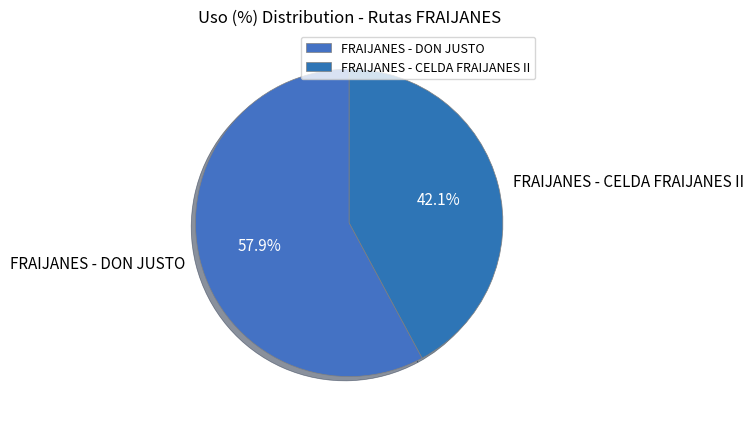

What percentage is NOT represented by FRAIJANES - DON JUSTO?

42.1%